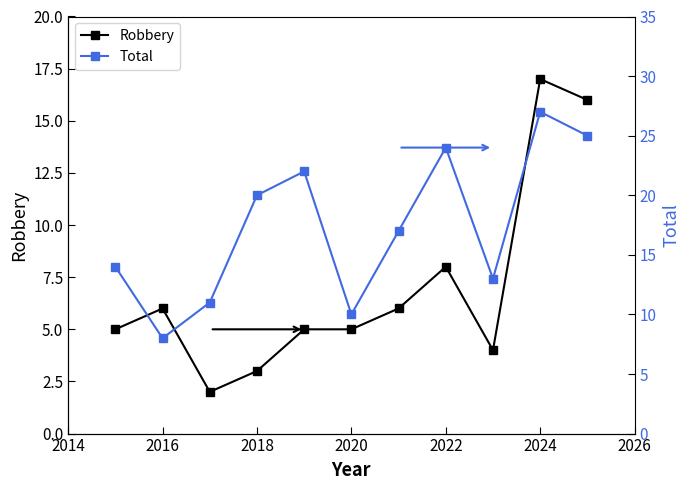

What is the highest value of the Robbery series?

17